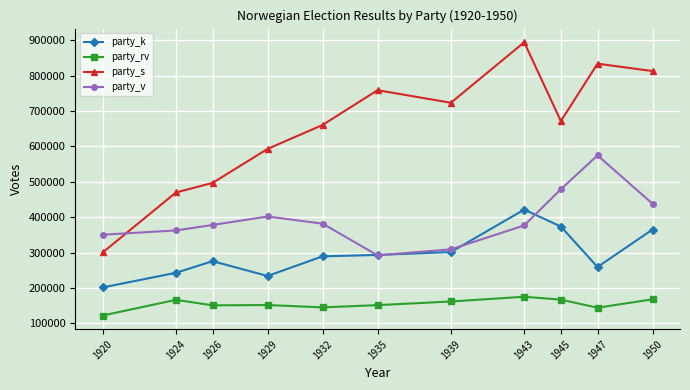

True or false: party_rv has a value of 260457 at 1939.

False